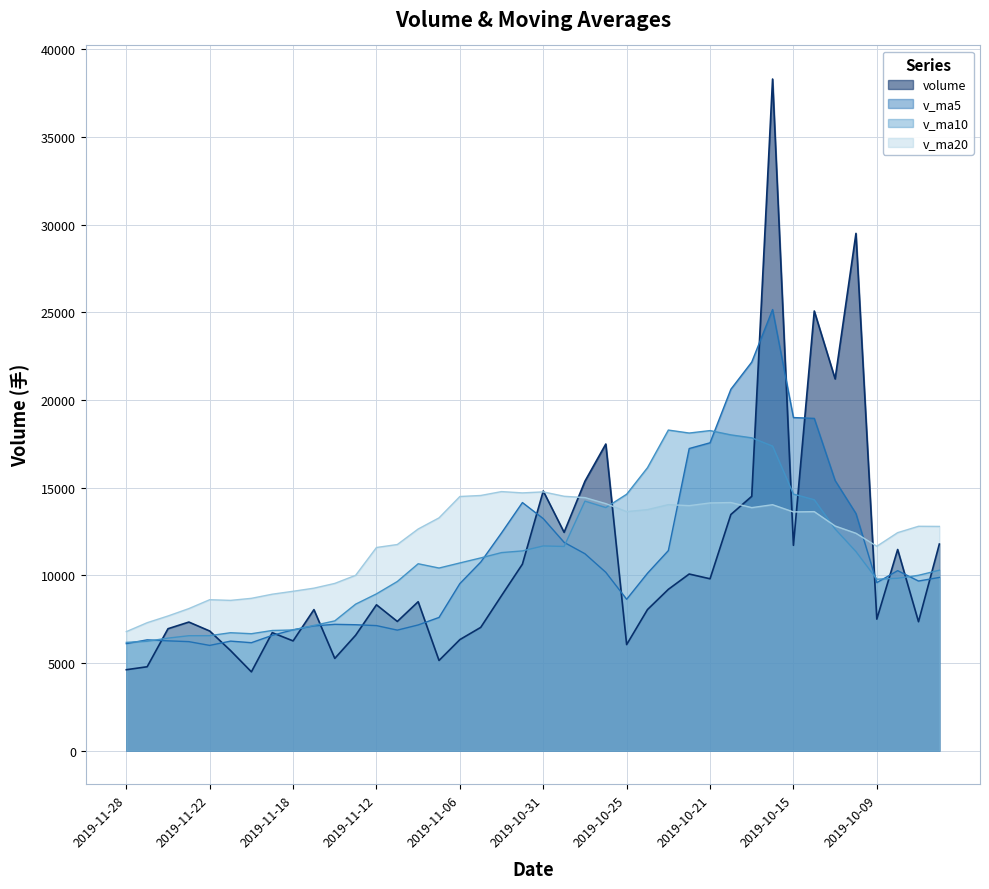

How many values in the v_ma5 series are below 9883?

20